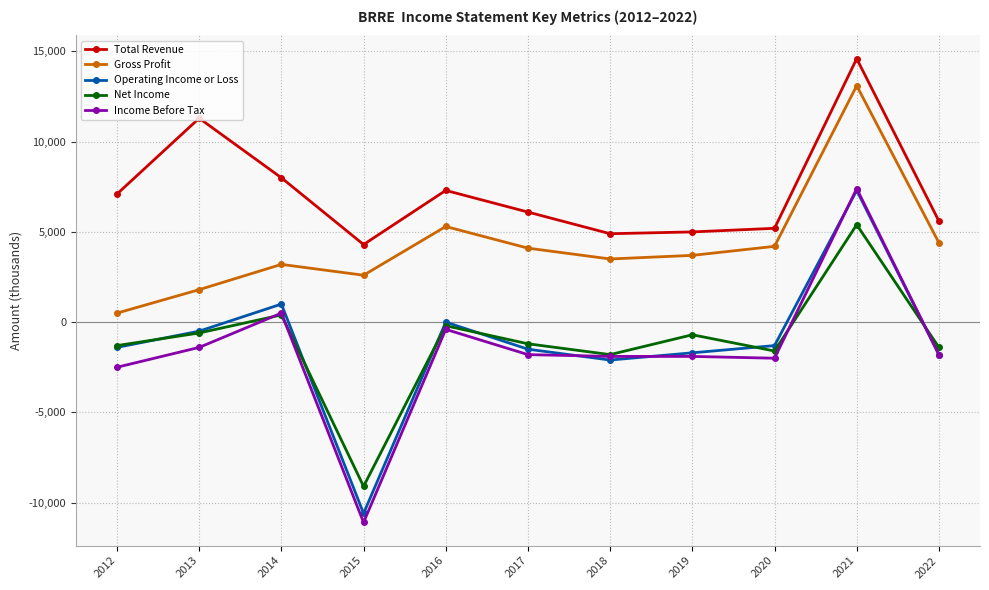

Where does the Income Before Tax series first go above -1800?

2013